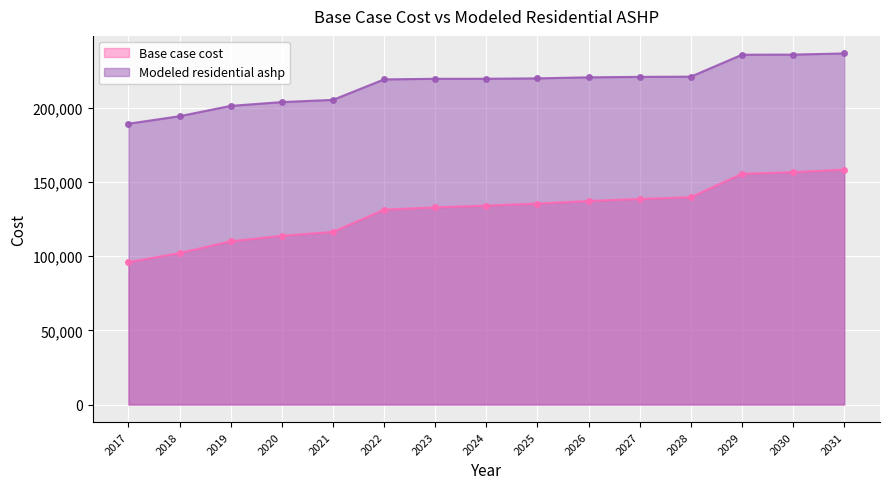

Reading left to right, transcribe all the data shown in this chart.

Base case cost: 2017=95939.9	2018=102100.3	2019=110020.8	2020=113717.0	2021=116357.2	2022=131337.8	2023=132903.5	2024=134077.7	2025=135447.7	2026=137209.1	2027=138579.1	2028=139753.4	2029=155544.2	2030=156621.3	2031=158344.6
Modeled residential ashp: 2017=189281.2	2018=194359.5	2019=201315.6	2020=203874.2	2021=205356.3	2022=219166.3	2023=219573.7	2024=219601.4	2025=219861.5	2026=220557.4	2027=220871.6	2028=221007.7	2029=235803.0	2030=235883.8	2031=236660.9